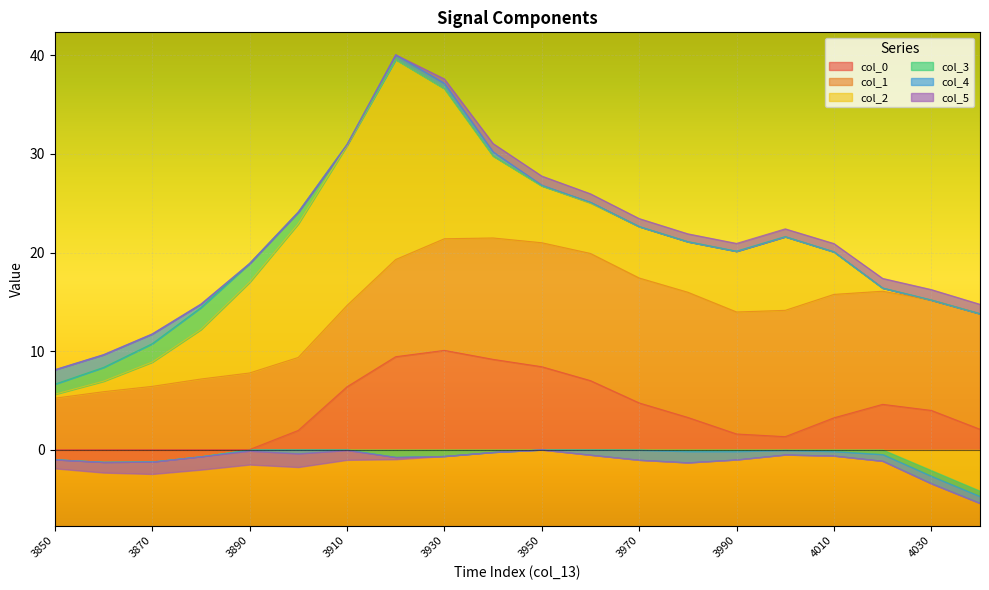

The col_2 series shows 12.3 at 3890. True or false?

False